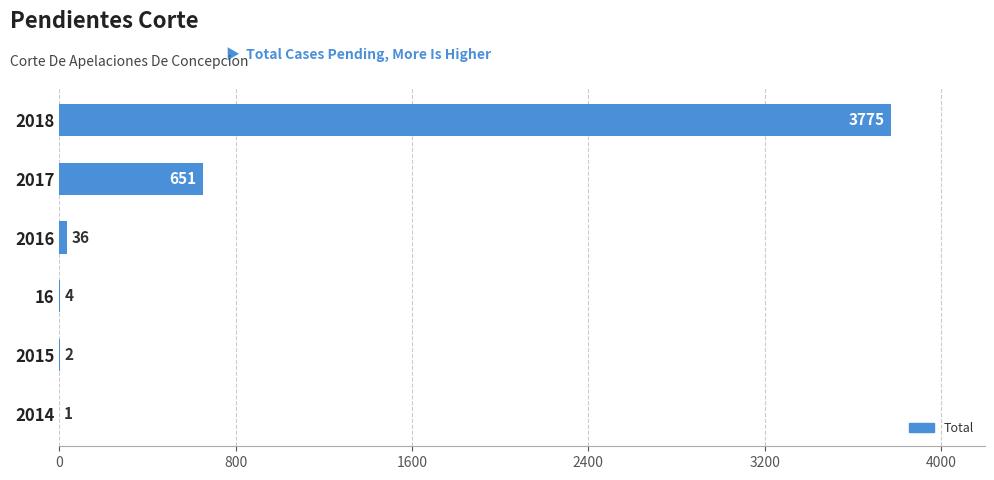

What is the sum of all values?

4469